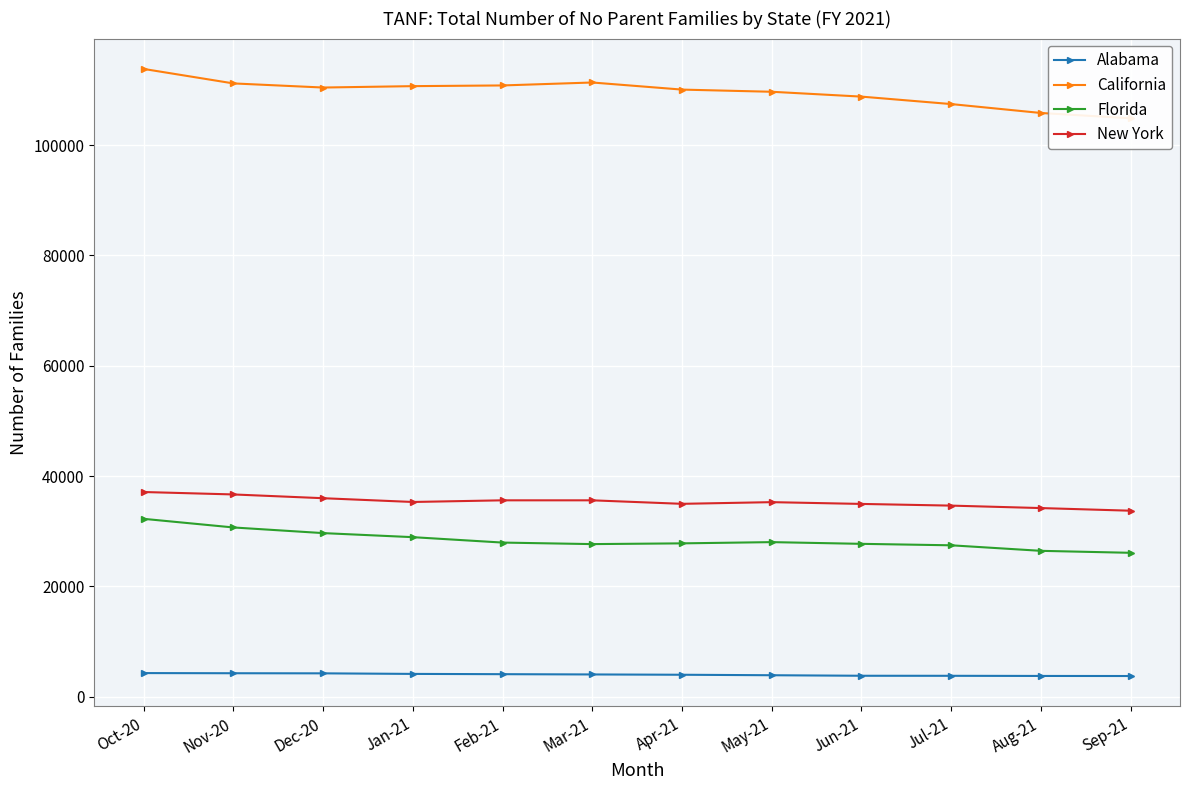

Which series has the largest total across all categories?

California